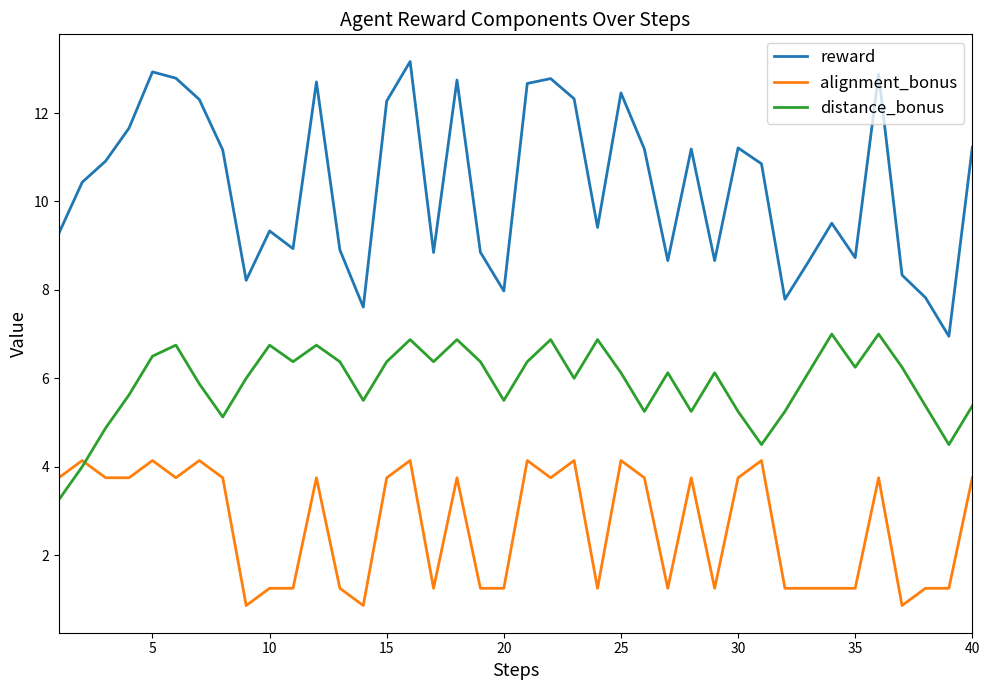

What is the greatest value displayed?

13.2